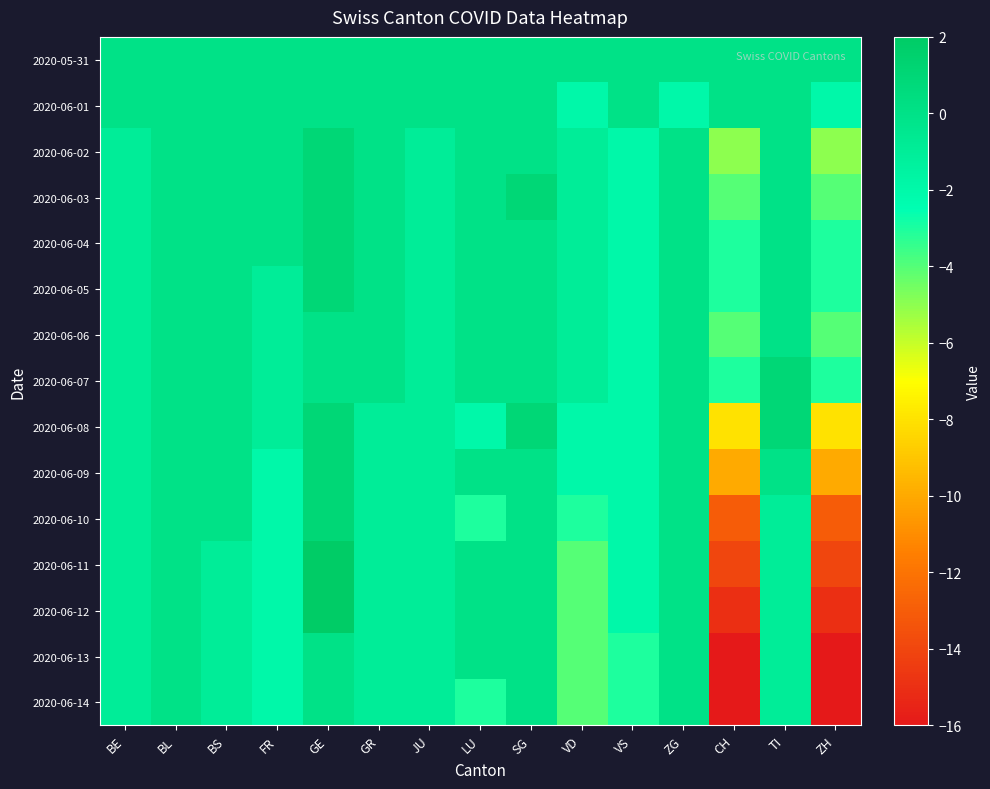

How many categories are shown in the chart?

15